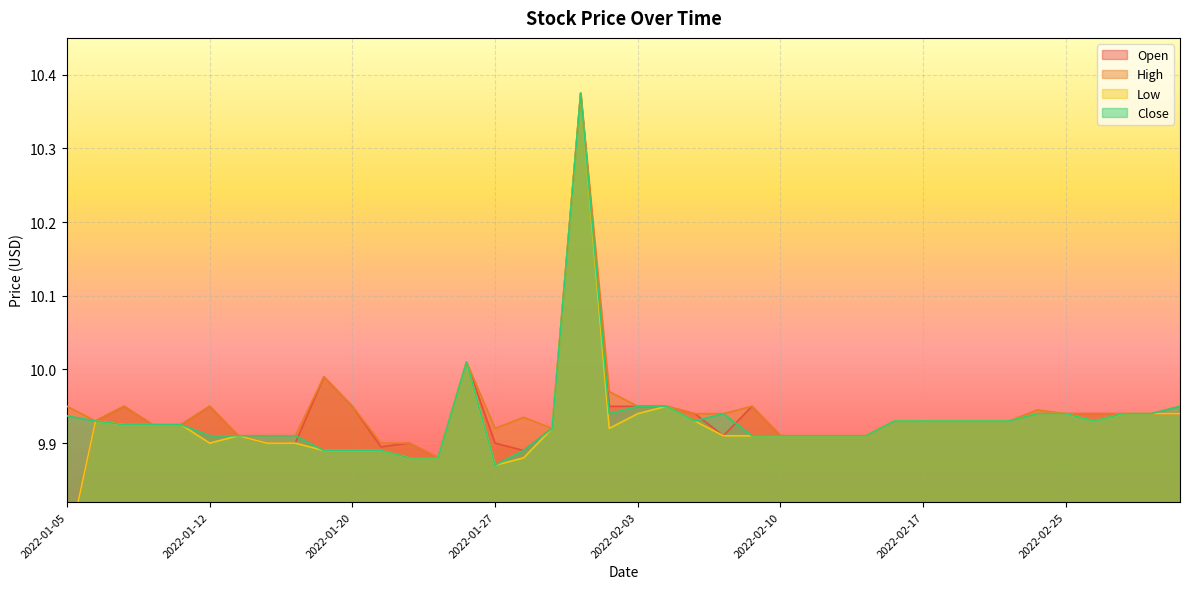

What is the minimum value for Close?

9.9